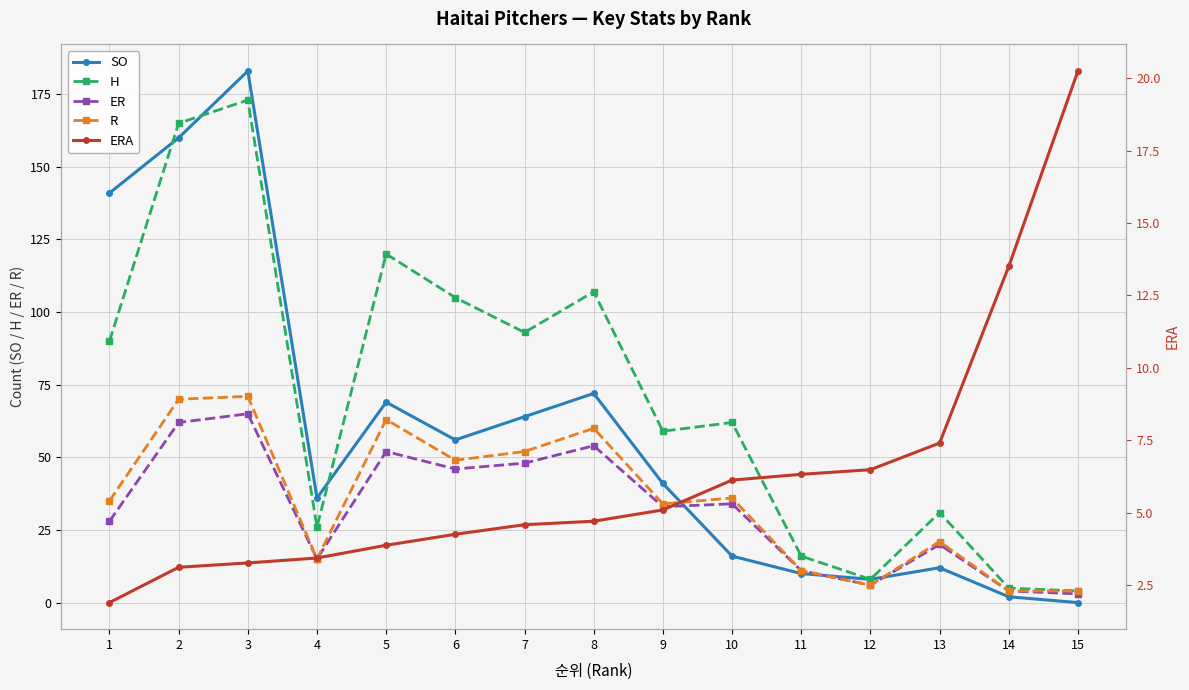

Is this an area chart (filled region under the line)?

No